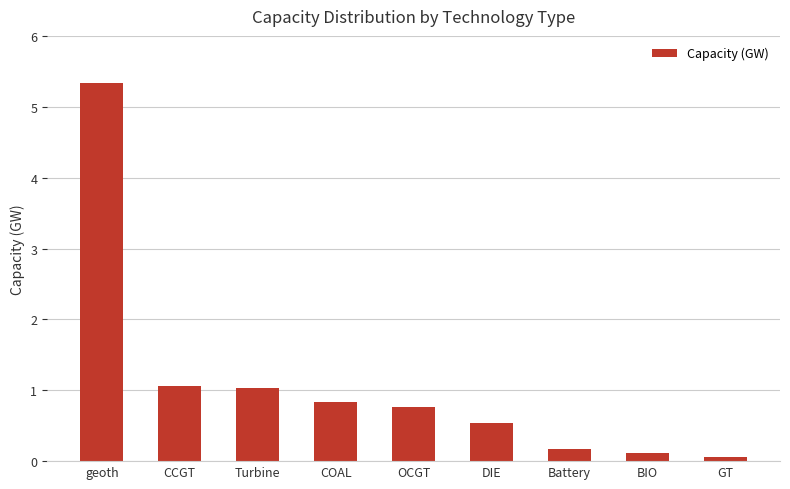

Does the chart contain stacked bars?

No